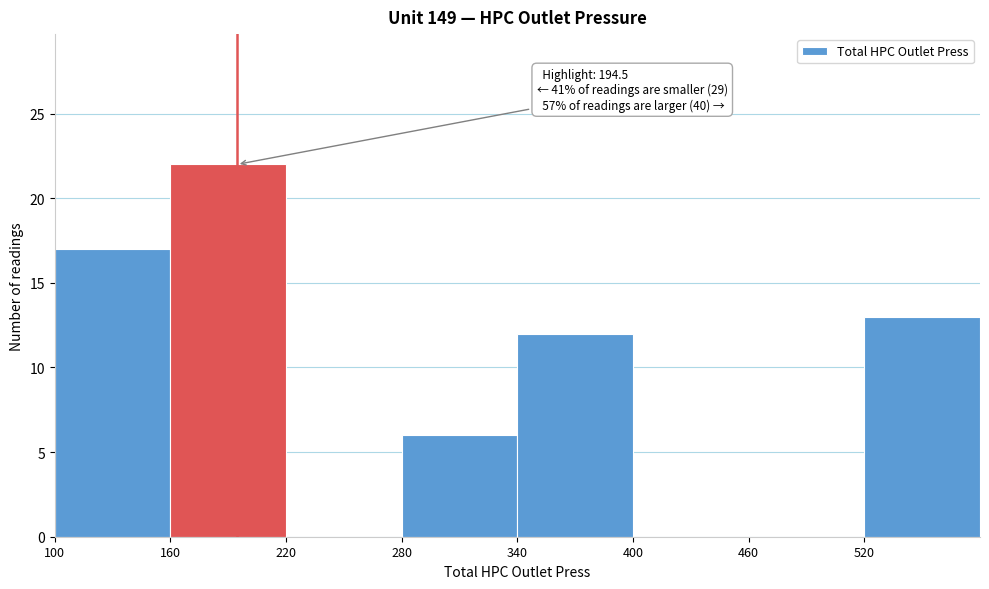

Over which range of the x-axis is the bar tallest?

160 to 220